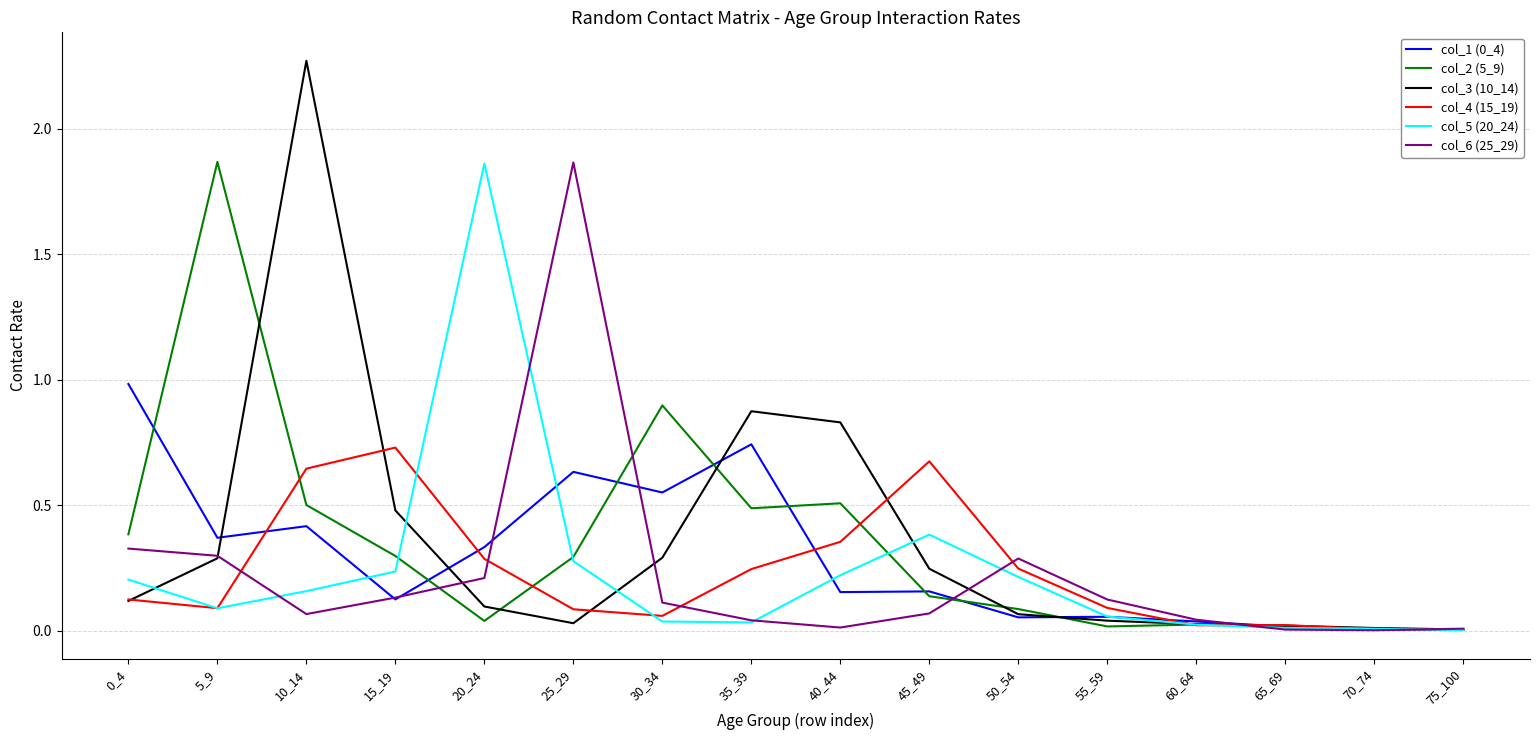

Which series has the largest range (max minus min)?

col_3 (10_14)